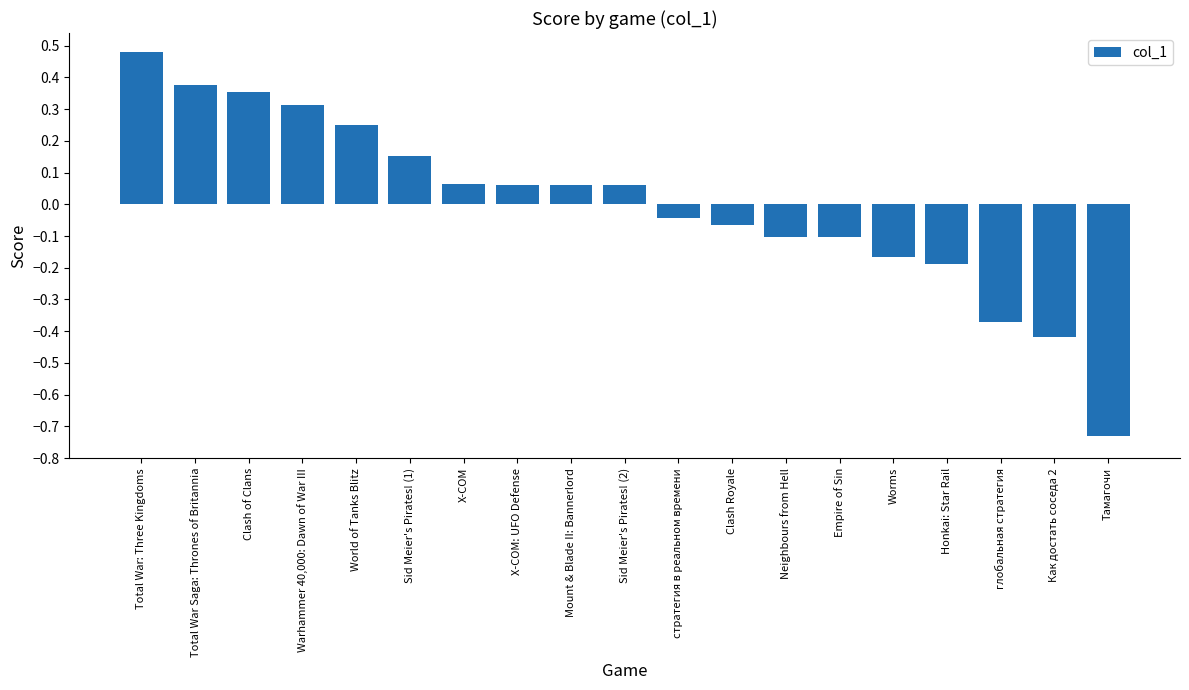

How many bars are there in total?

19